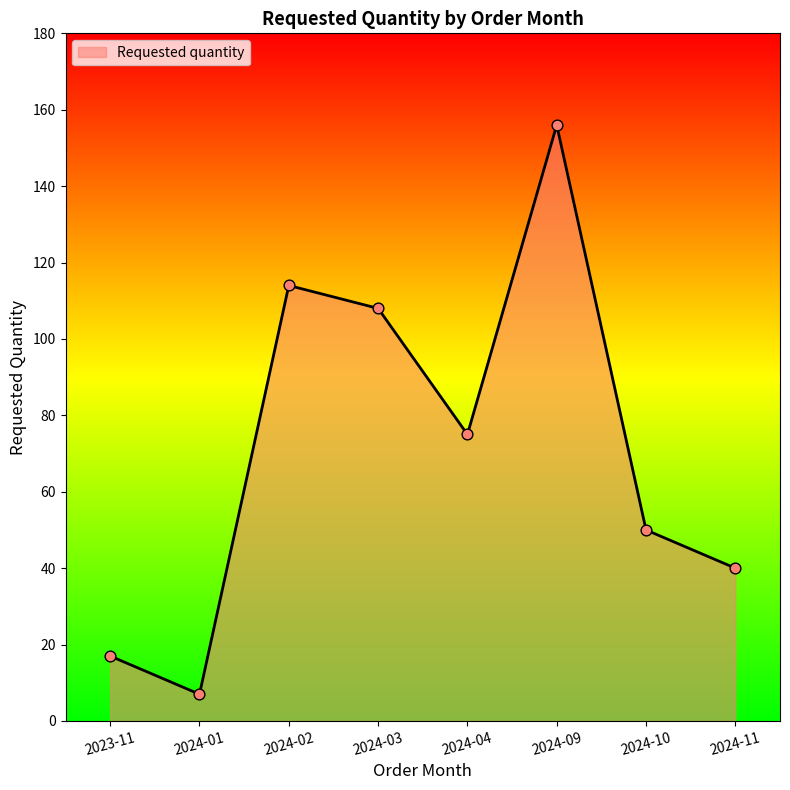

Which has a higher value, 2024-01 or 2024-02?

2024-02